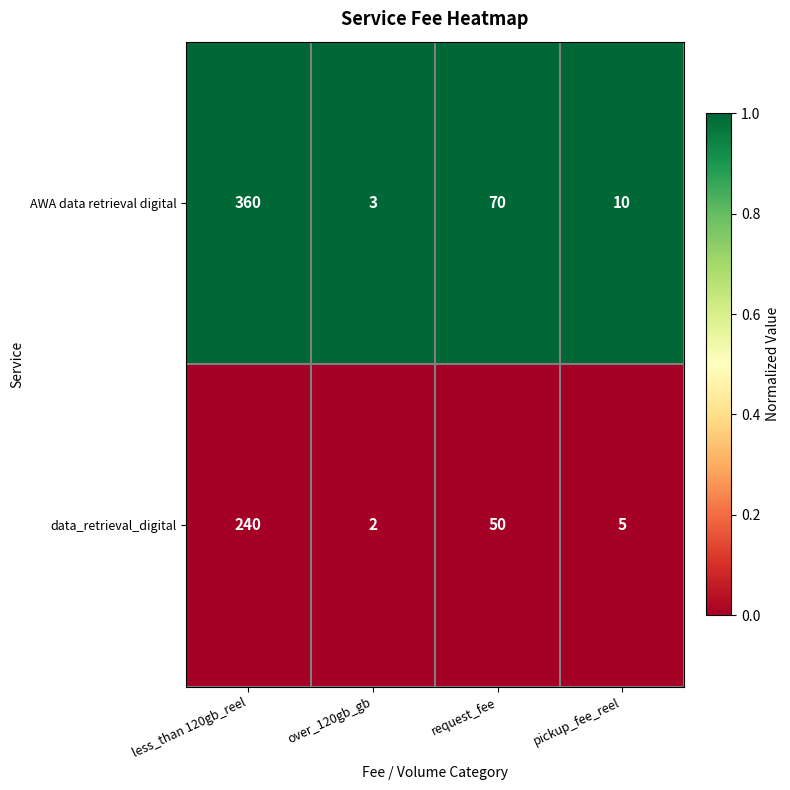

What is the spread (max minus min) of values at over_120gb_gb?

1